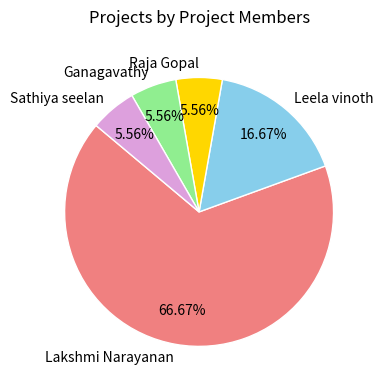

Combined, what portion of the pie is Leela vinoth and Sathiya seelan?

22.2%